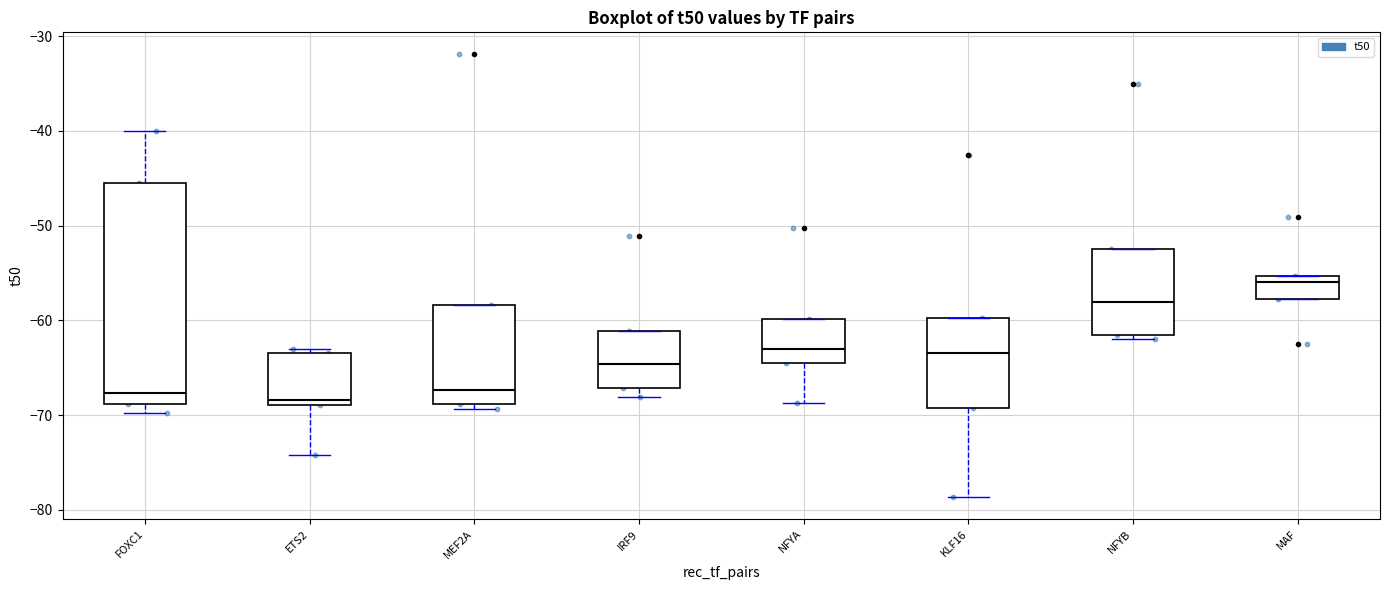

Reading left to right, transcribe this box plot: for each box, give where its median line is, the range the box spans, and where its two whiskers end, as read against the y-axis. The values are not printed on the chart, so give them approximately, as read against the axis.

FOXC1: median -68, box -69 to -46, whiskers -70 to -40
ETS2: median -68, box -69 to -63, whiskers -74 to -63 (just above the box's upper edge)
MEF2A: median -67, box -69 to -58, whiskers -69 (just below the box's lower edge) to -58
IRF9: median -65, box -67 to -61, whiskers -68 to -61
NFYA: median -63, box -65 to -60, whiskers -69 to -60
KLF16: median -63, box -69 to -60, whiskers -79 to -60
NFYB: median -58, box -62 to -52, whiskers -62 (just below the box's lower edge) to -52
MAF: median -56, box -58 to -55, whiskers -58 to -55